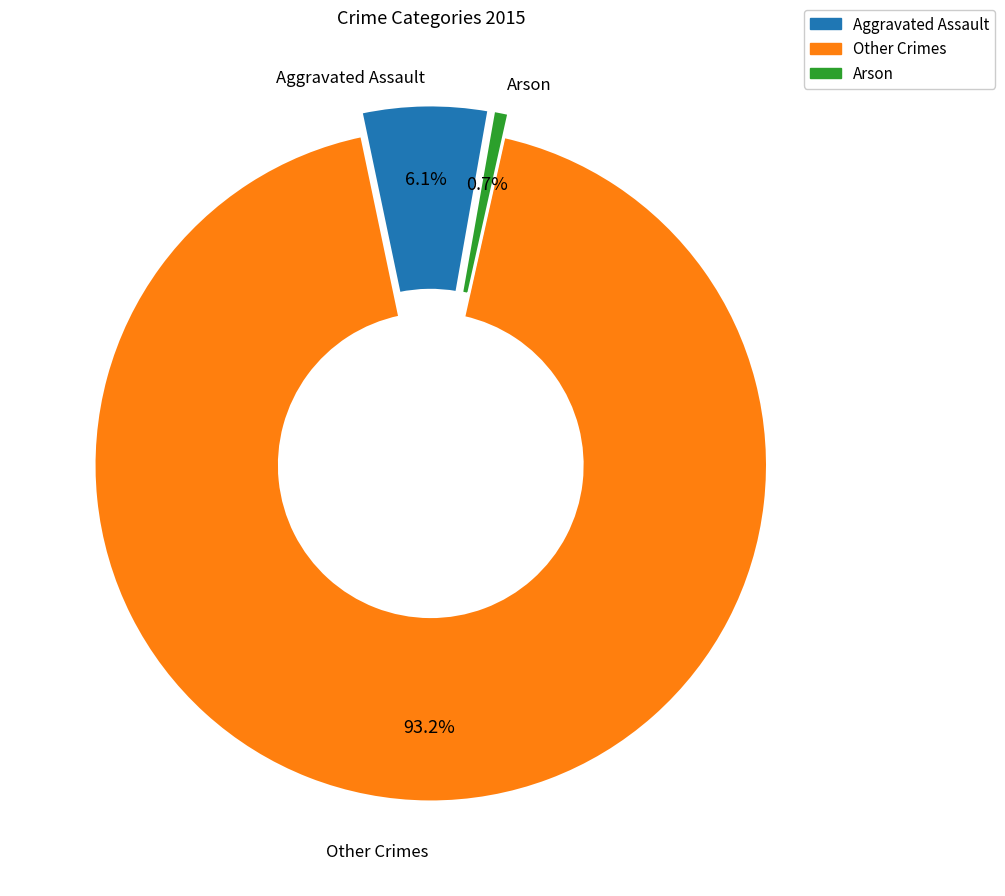

Is there a majority slice in this chart?

Yes